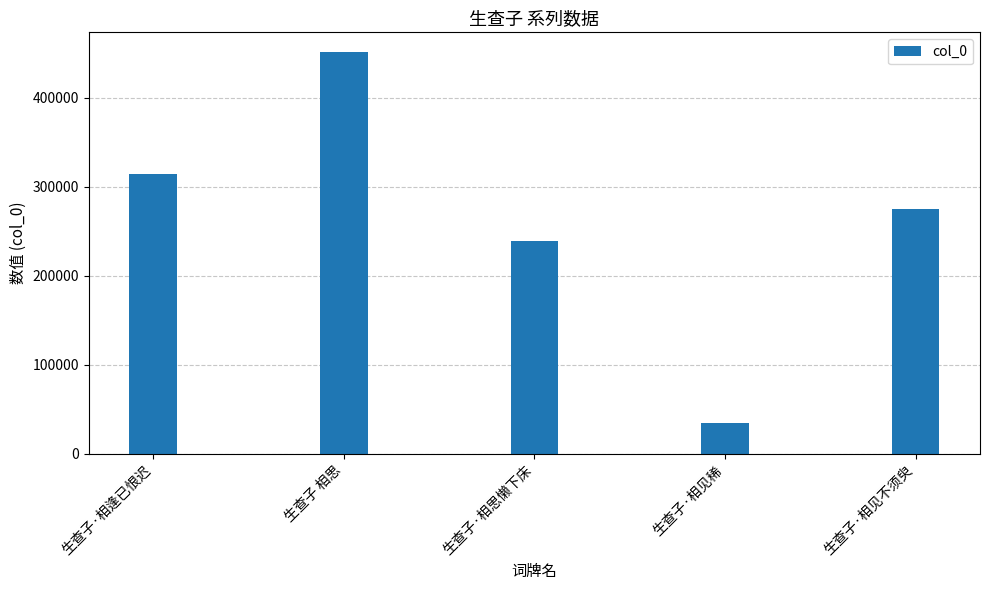

True or false: the data shows 275608 at 生查子·相见不须臾.

True